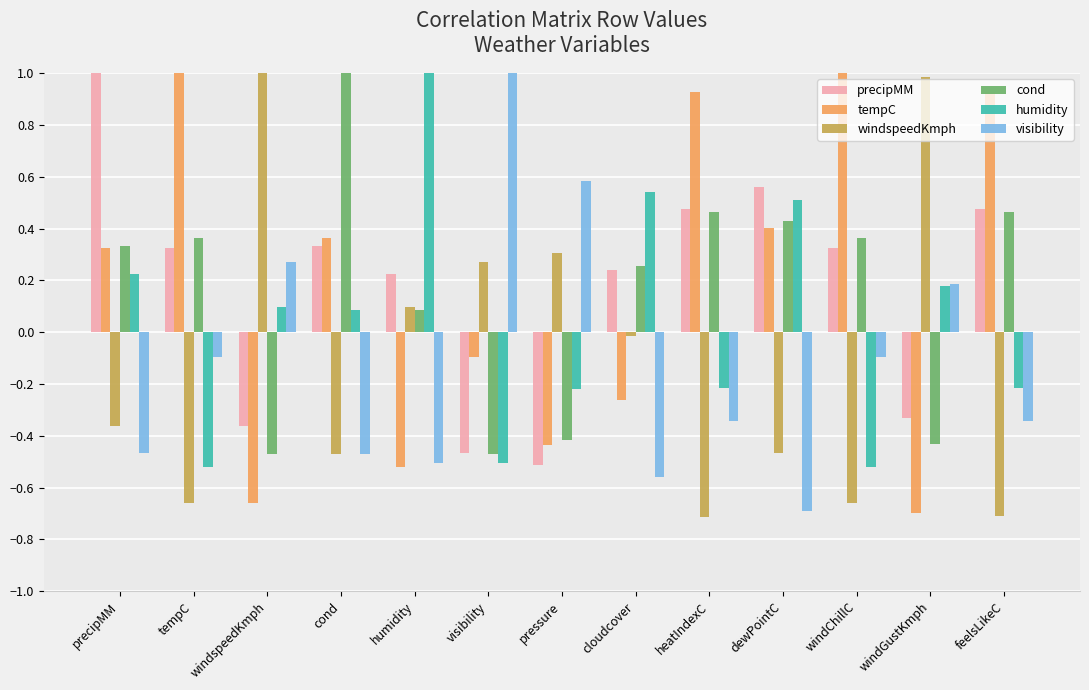

What is the difference between the maximum and second lowest values in the windspeedKmph series?

1.7